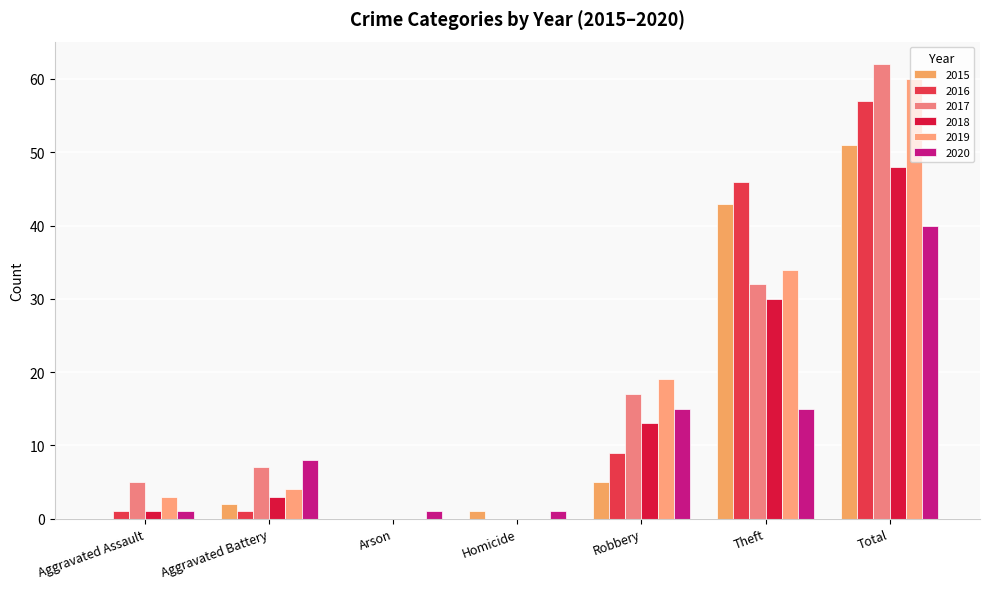

What is the average value of the 2018 series?

14